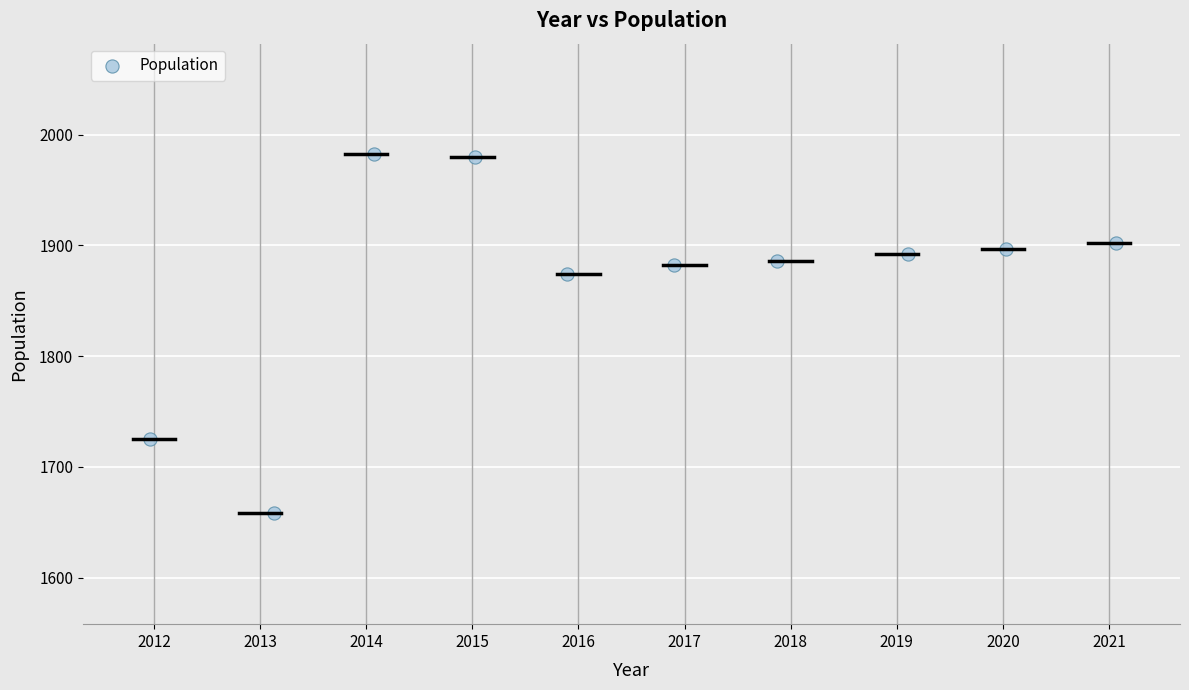

What Y value in the scatter plot is closest to 1820?

1874